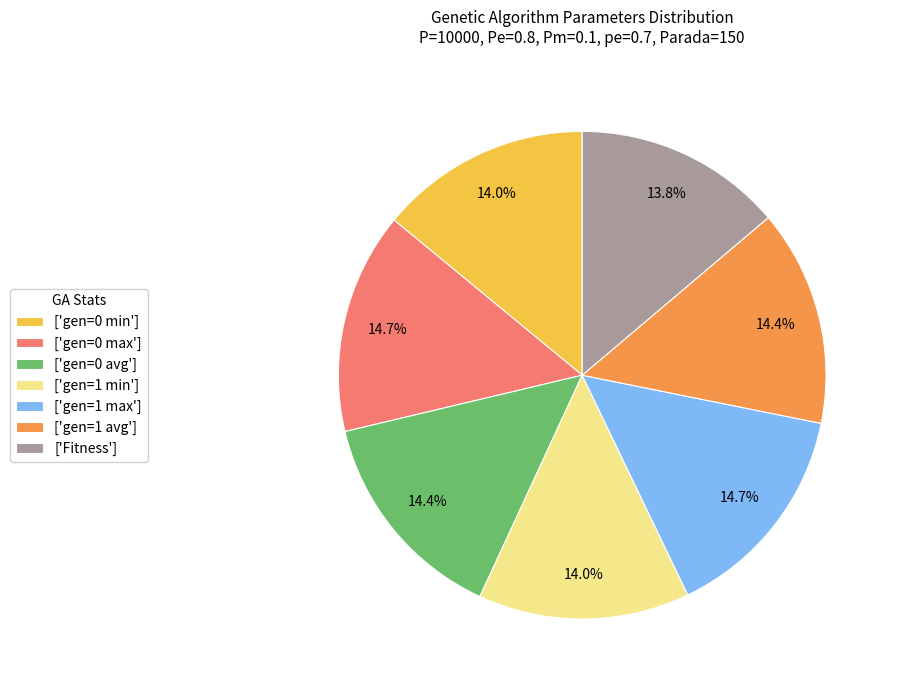

Is there a majority slice in this chart?

No